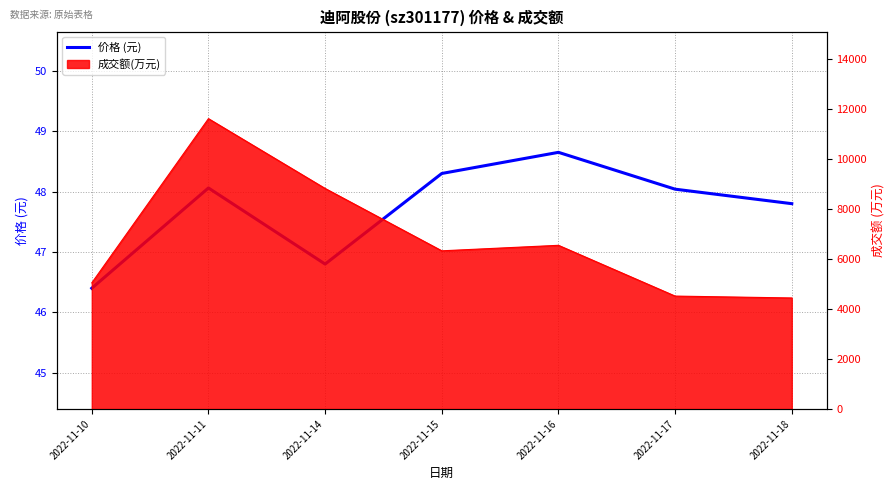

Reading left to right, list all the values displayed in this chart.

46.4	48.1	46.8	48.3	48.6	48.0	47.8